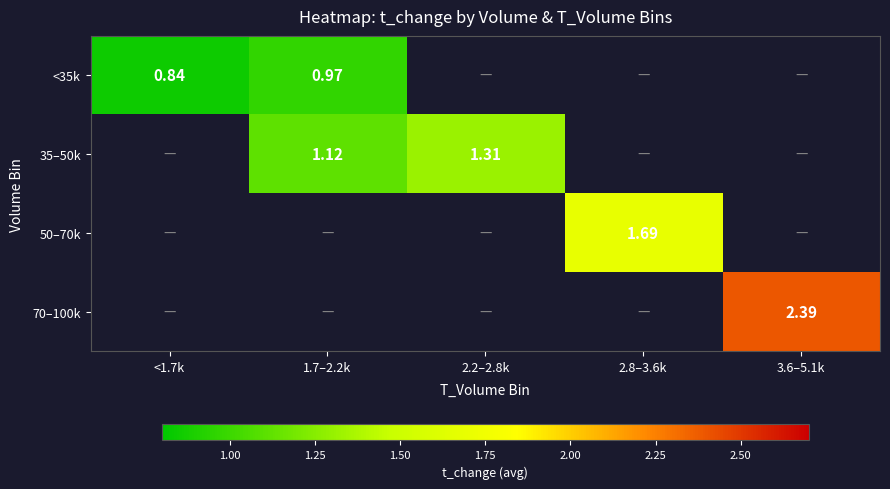

At how many categories does at least one series exceed 1?

4